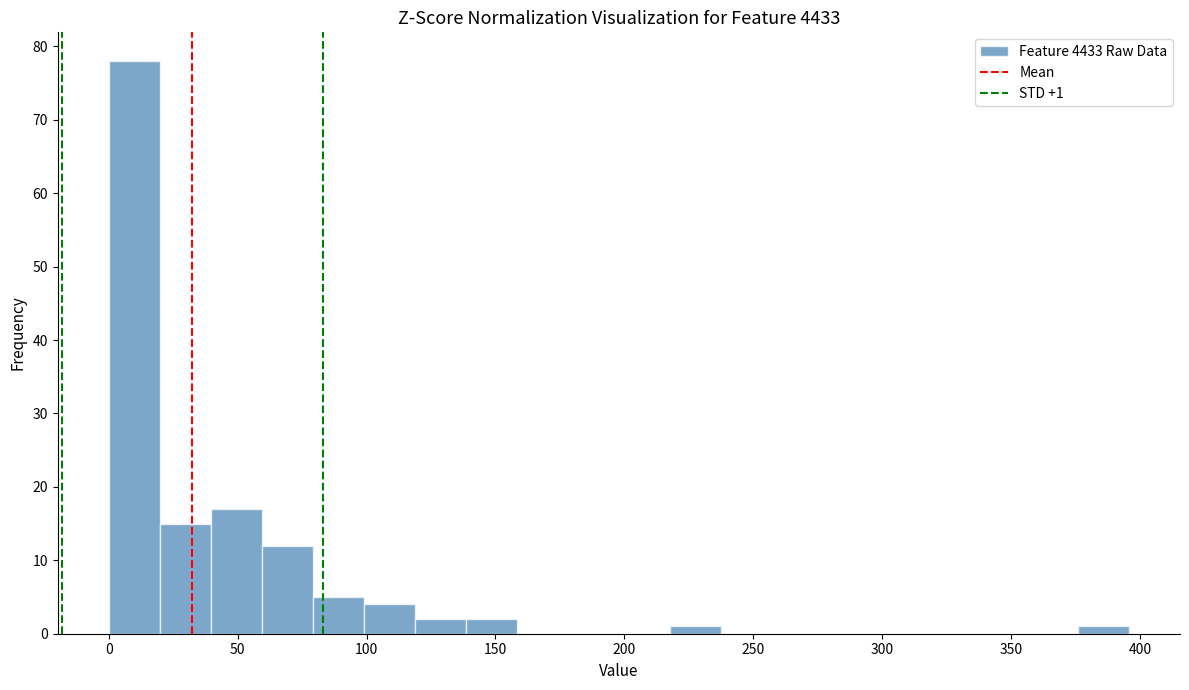

Read against the x-axis, roughly where is the centre of the tallest bar?

10